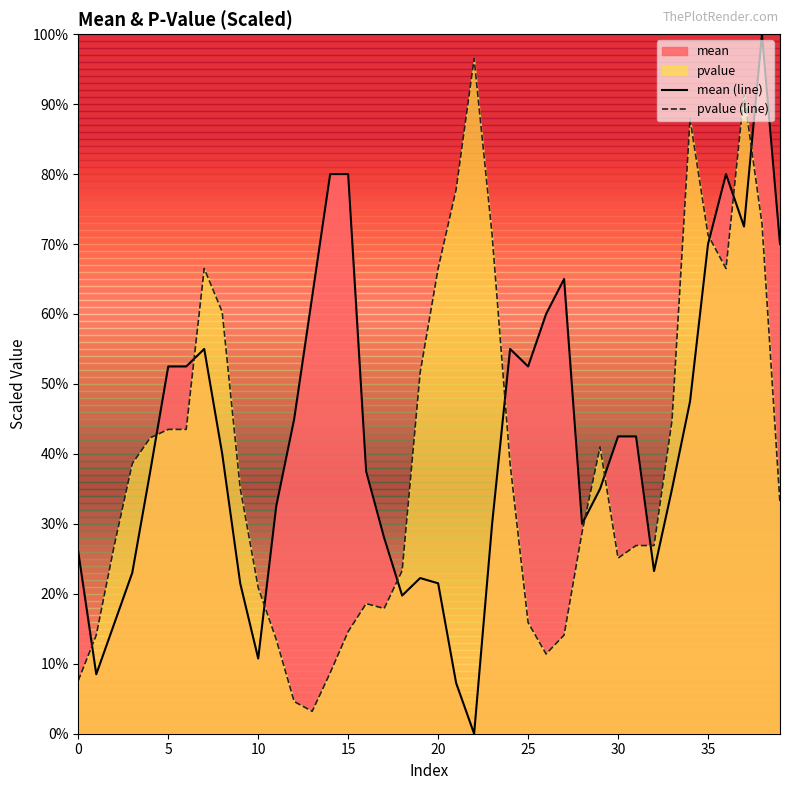

What is the difference between the highest and lowest values at 14?

71.3